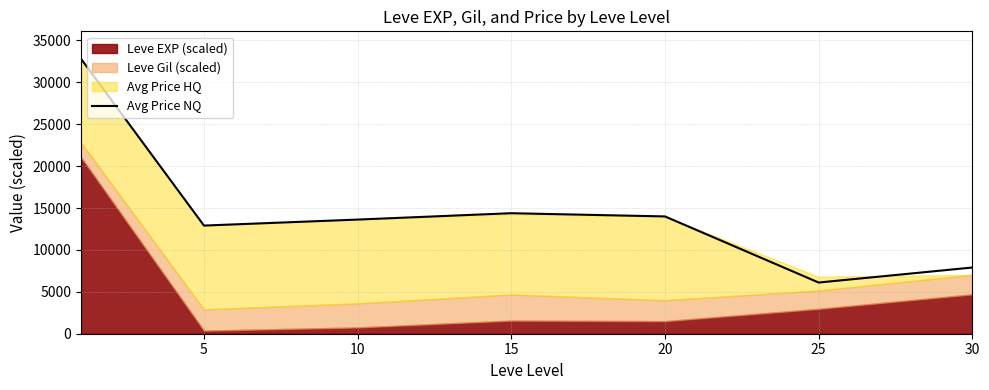

How many values are below 13625?

3